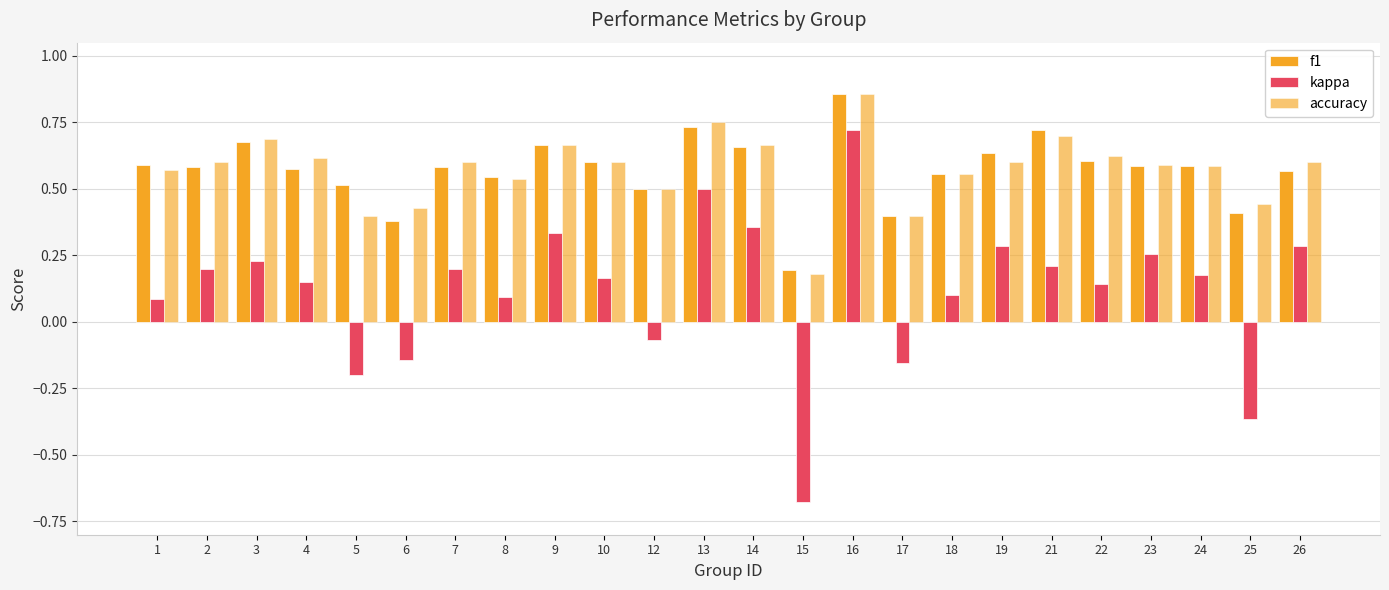

What is the total value across all series at 9?

1.7